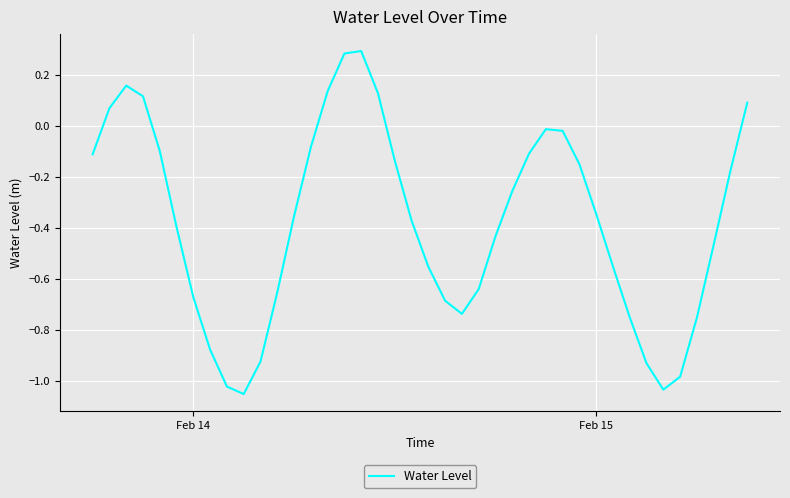

What is the difference between the maximum and minimum values?

1.3